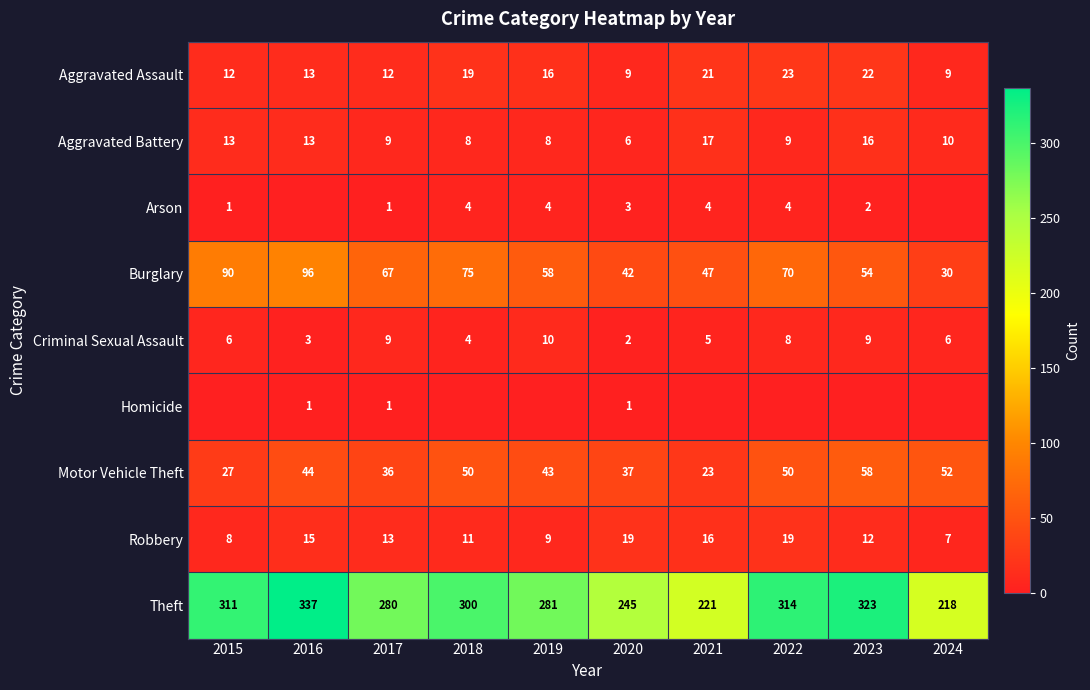

What is the minimum value for Aggravated Battery?

6